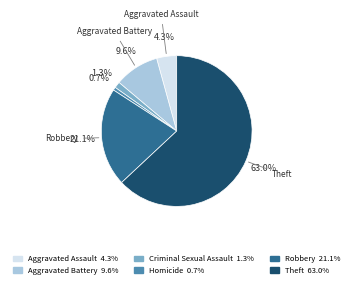

To the nearest percent, what is the combined percentage of Robbery and Aggravated Assault?

25%